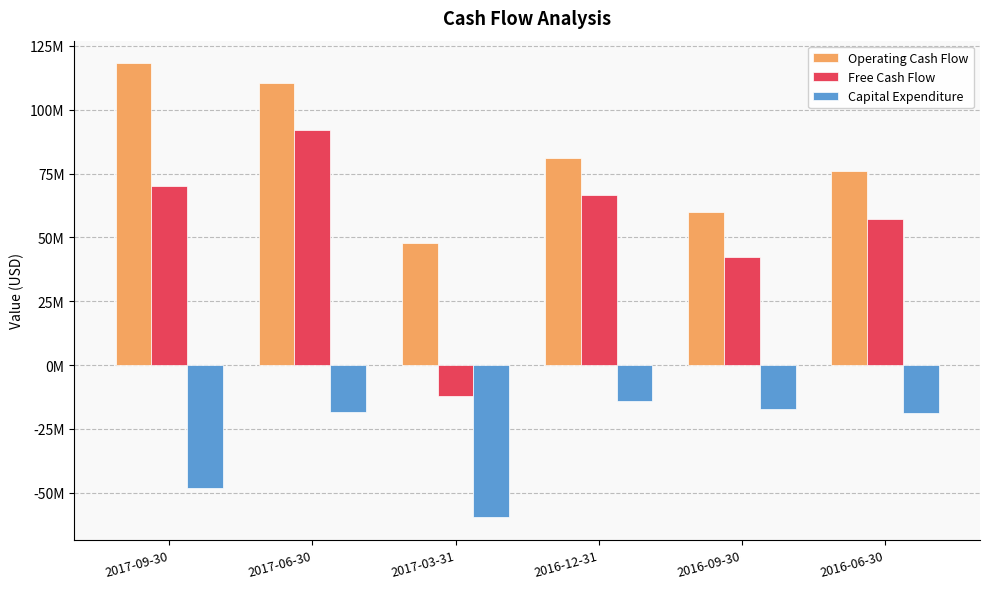

What is the sum of all Capital Expenditure values?

-176519000